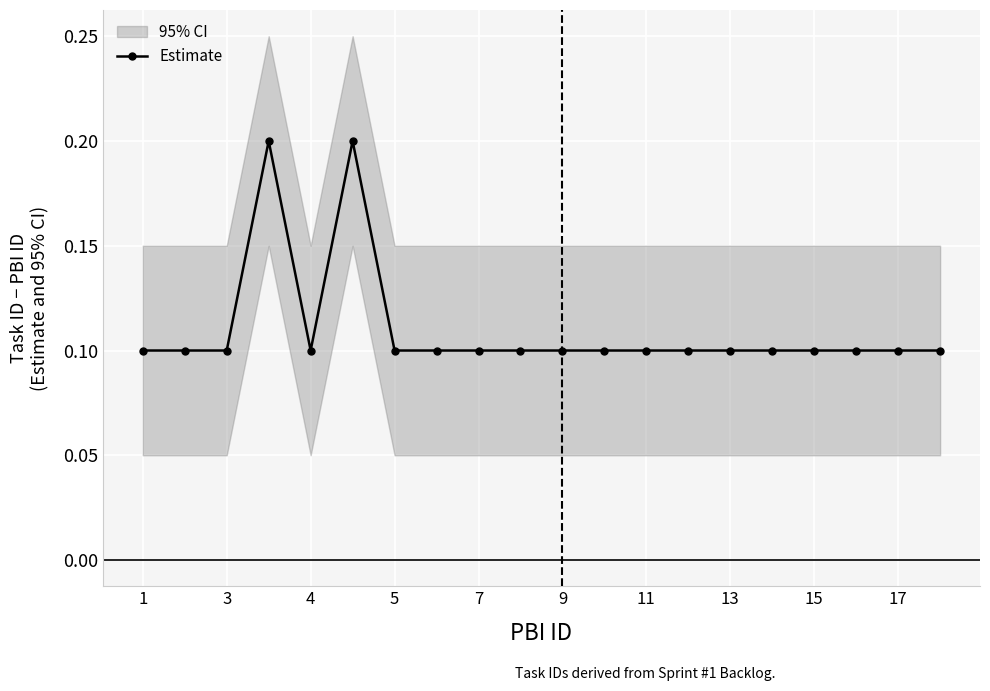

True or false: Estimate has a value of 0.1 at 11.

True